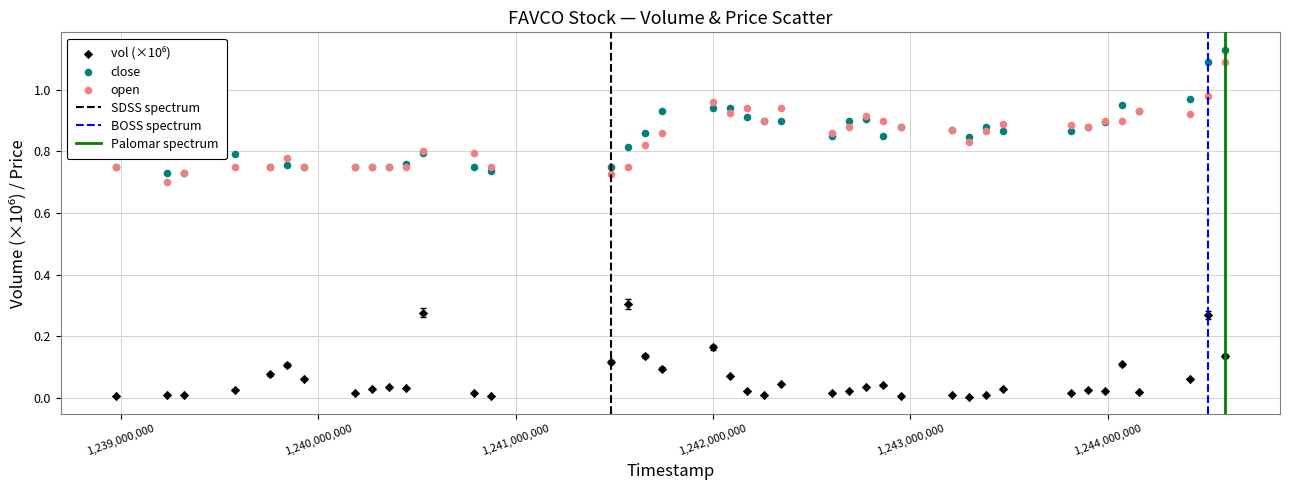

Which series has the largest Y range (max minus min)?

close